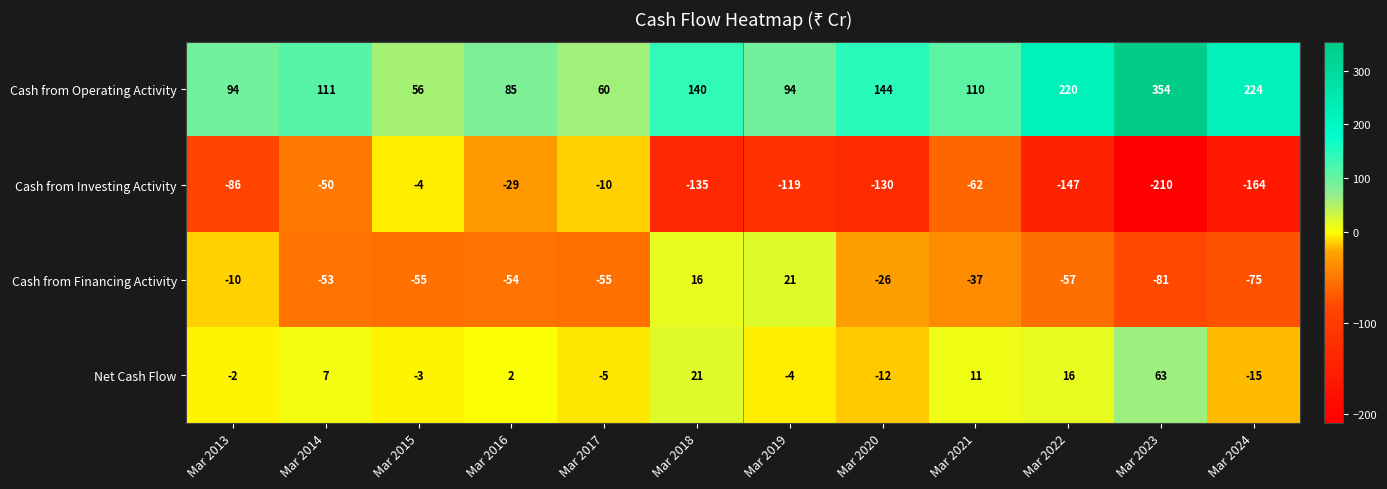

Where is Cash from Financing Activity nearest to the value -30?

Mar 2020